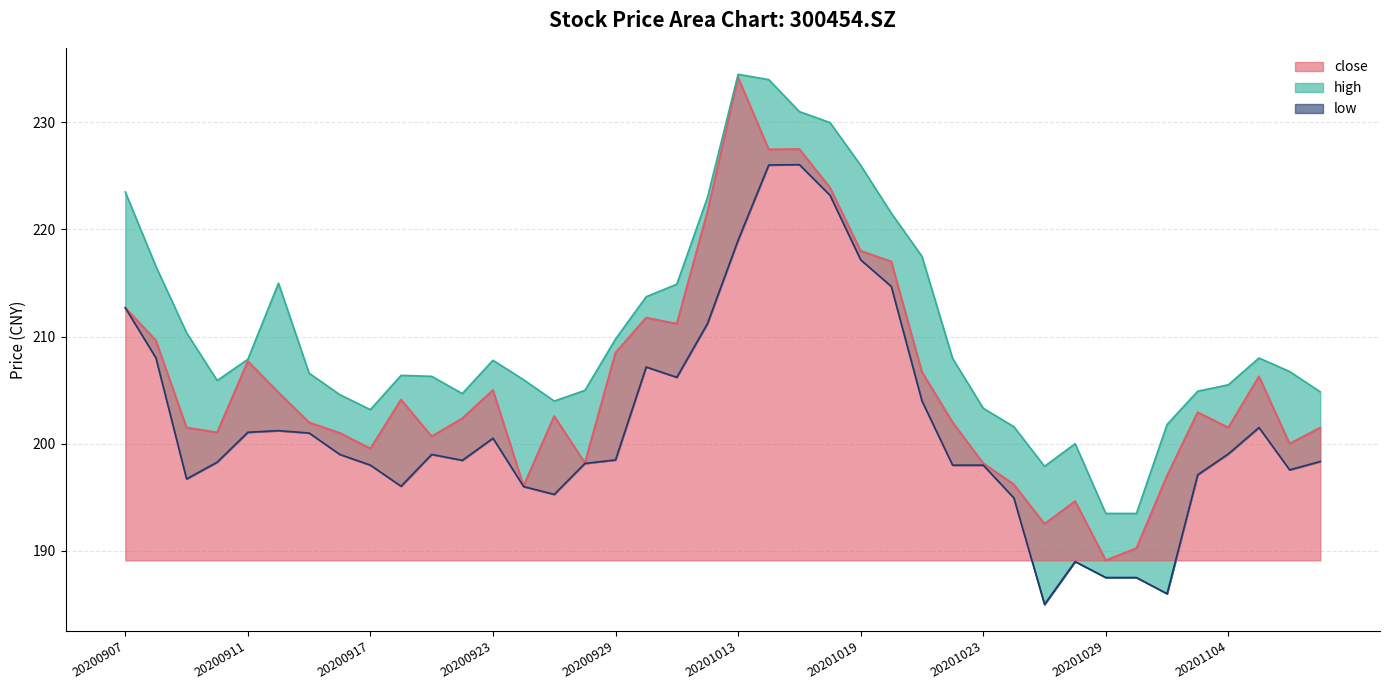

True or false: low_line and high_line cross at least once.

False